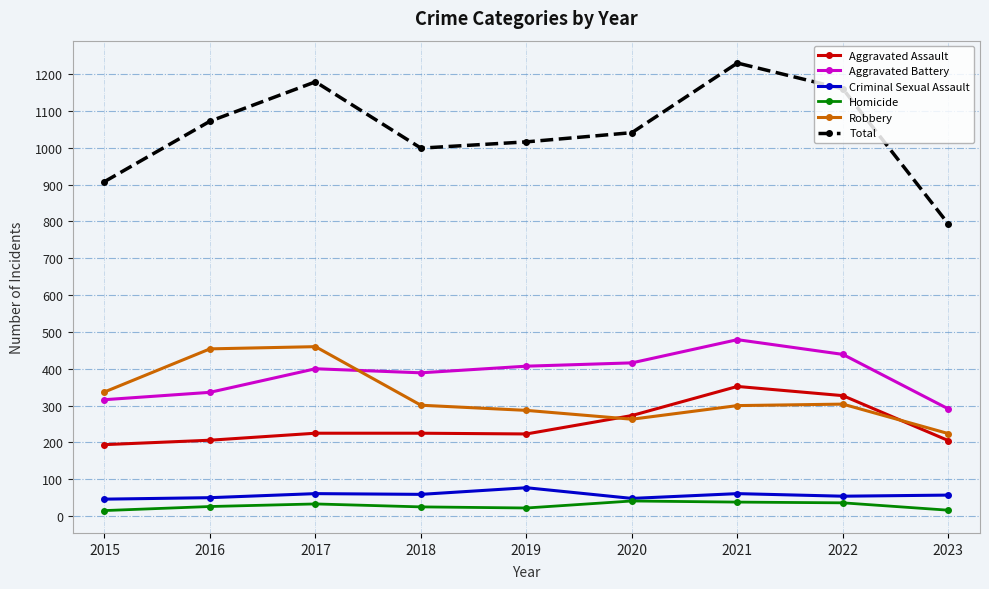

Is the value of Aggravated Battery at 2020 greater than the value of Criminal Sexual Assault at 2018?

Yes